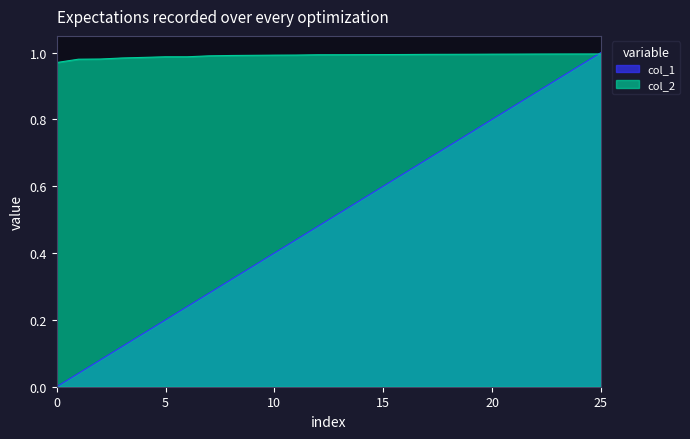

Rank the series at 25 from lowest to highest value.

col_2, col_1